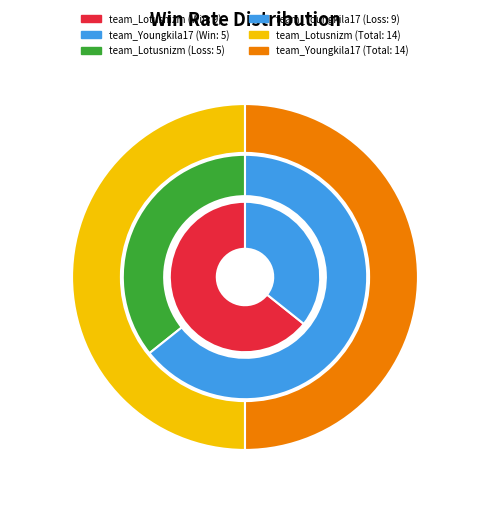

True or false: team_Lotusnizm accounts for 64% of the total.

True